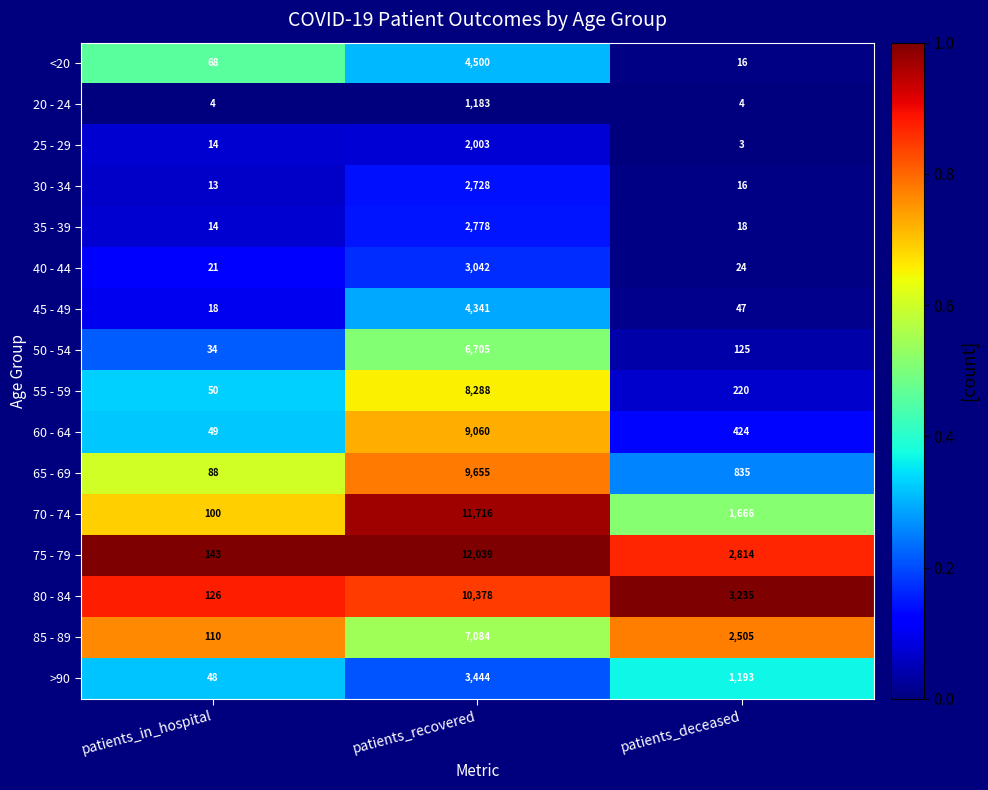

How many categories are shown in the chart?

3